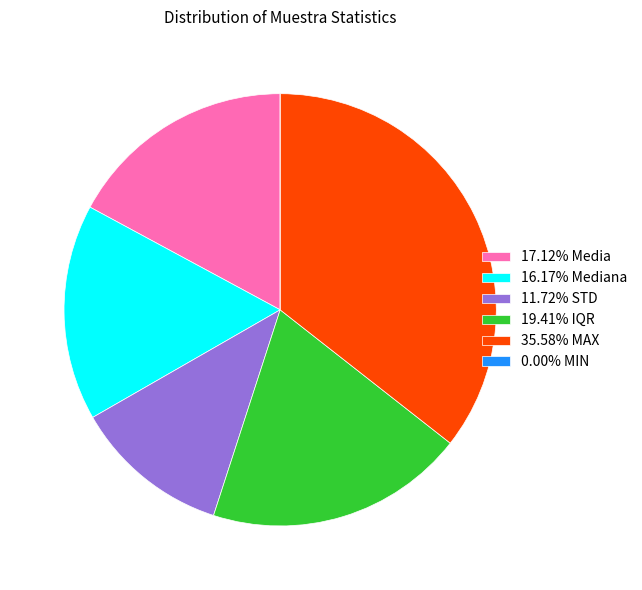

What is the ratio of the value at 19.41% IQR to the value at 17.12% Media?

1.1